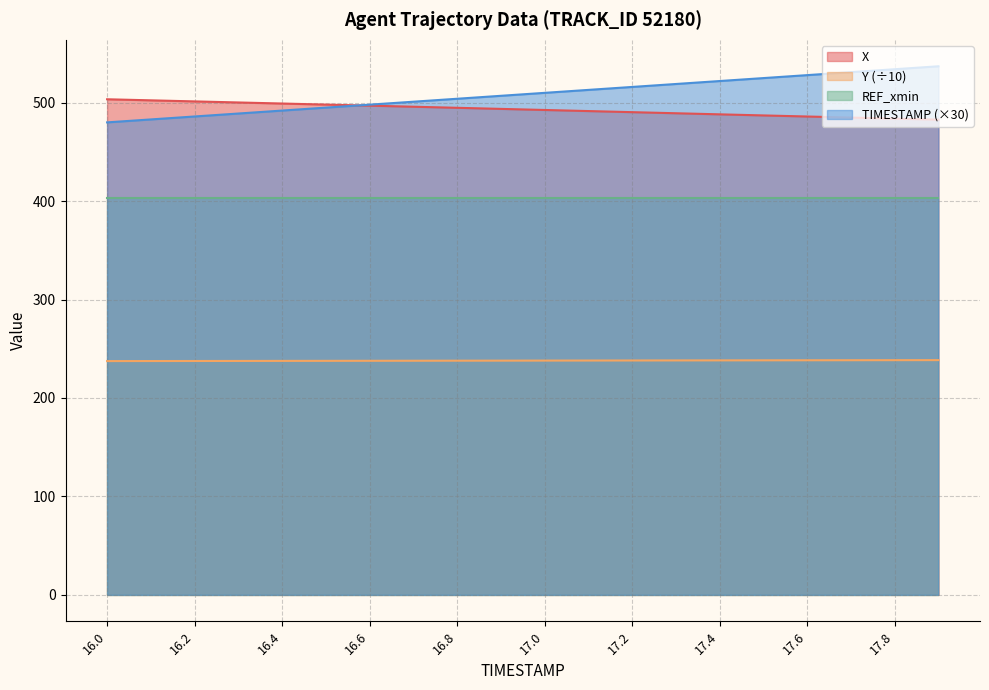

The value of X at 17.4 is 190.4. True or false?

False